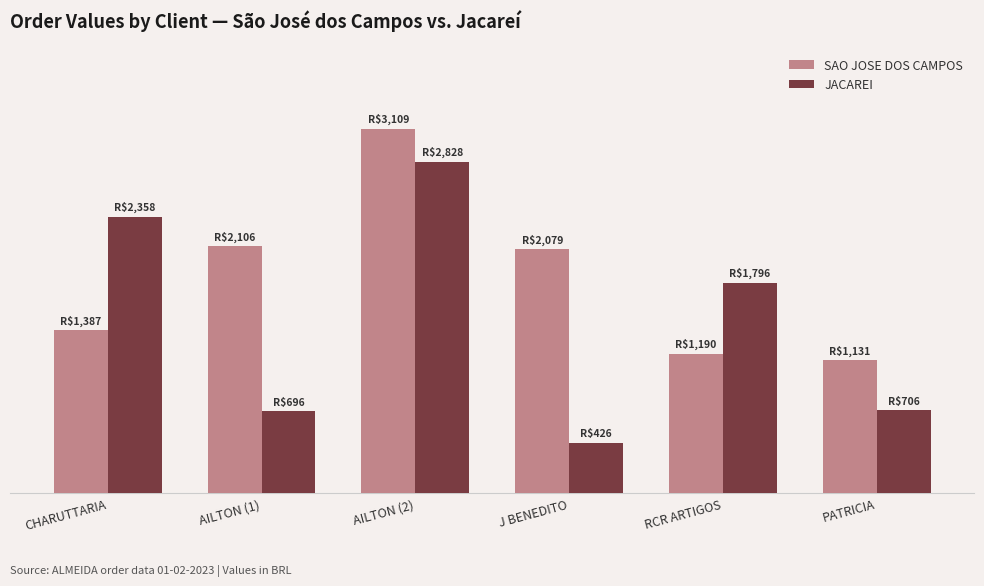

Does the chart contain any negative values?

No